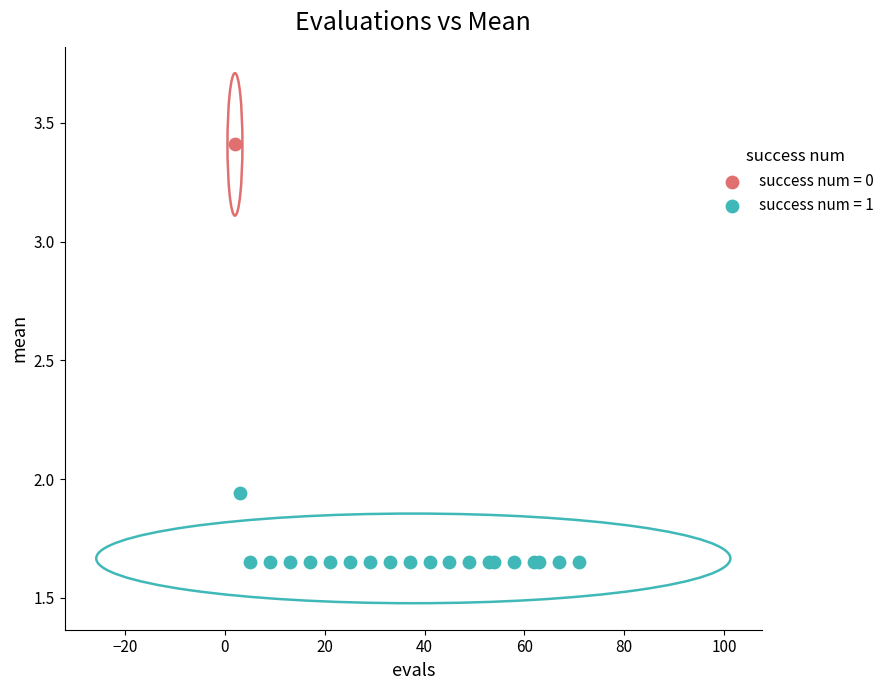

What are all the series names shown in the legend?

success num = 0, success num = 1